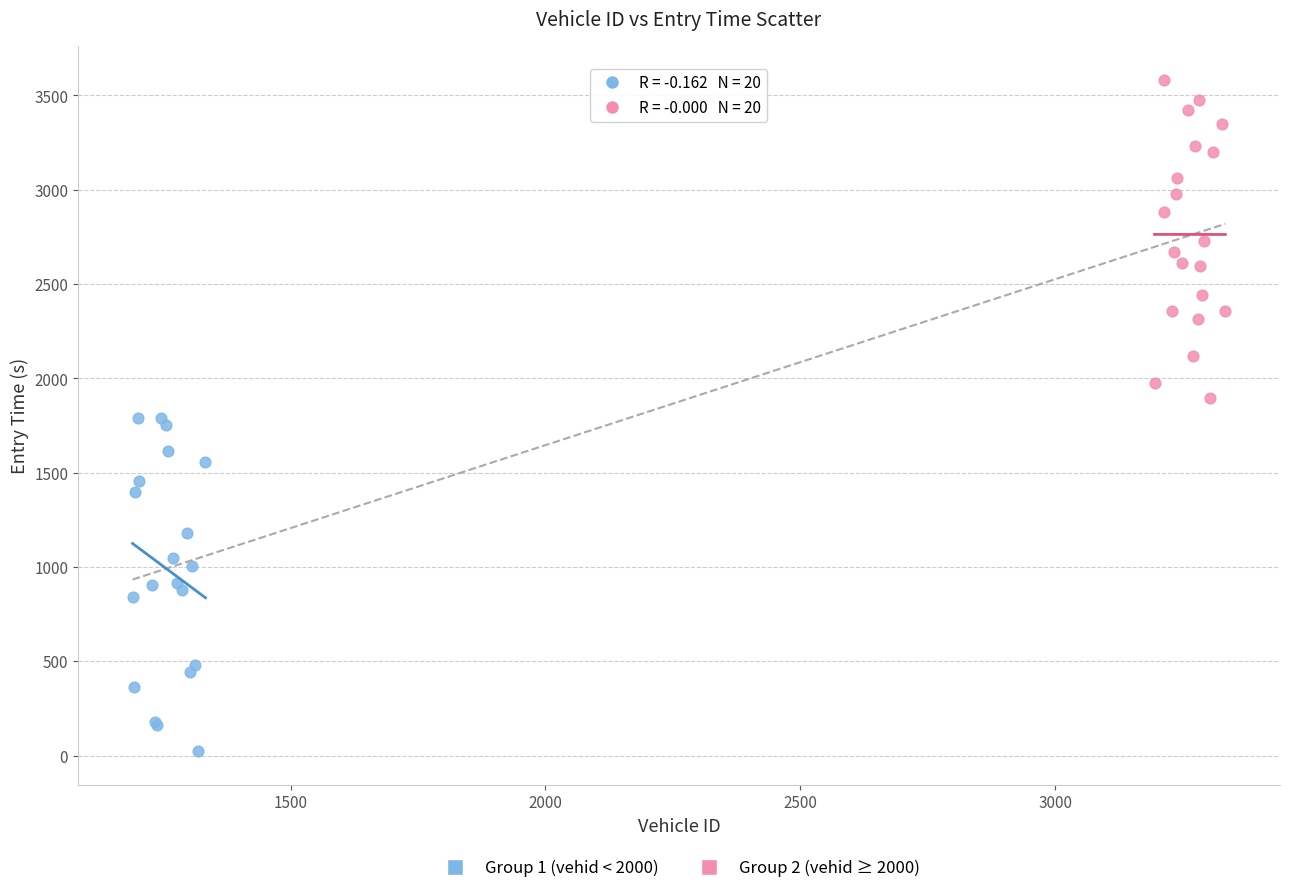

Which series reaches the minimum Y coordinate?

Group 1 (vehid < 2000)